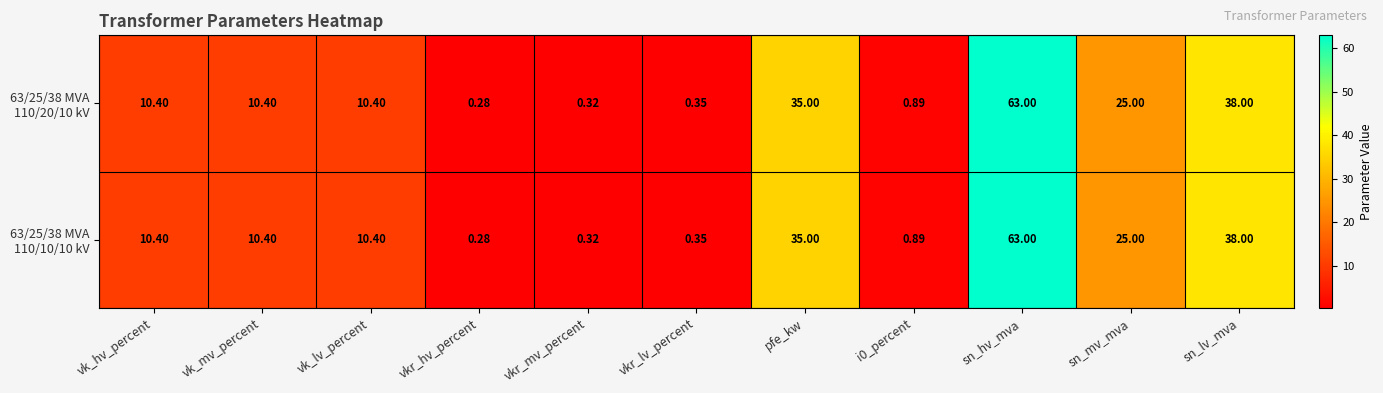

At which category is the sum across all series the highest?

sn_hv_mva